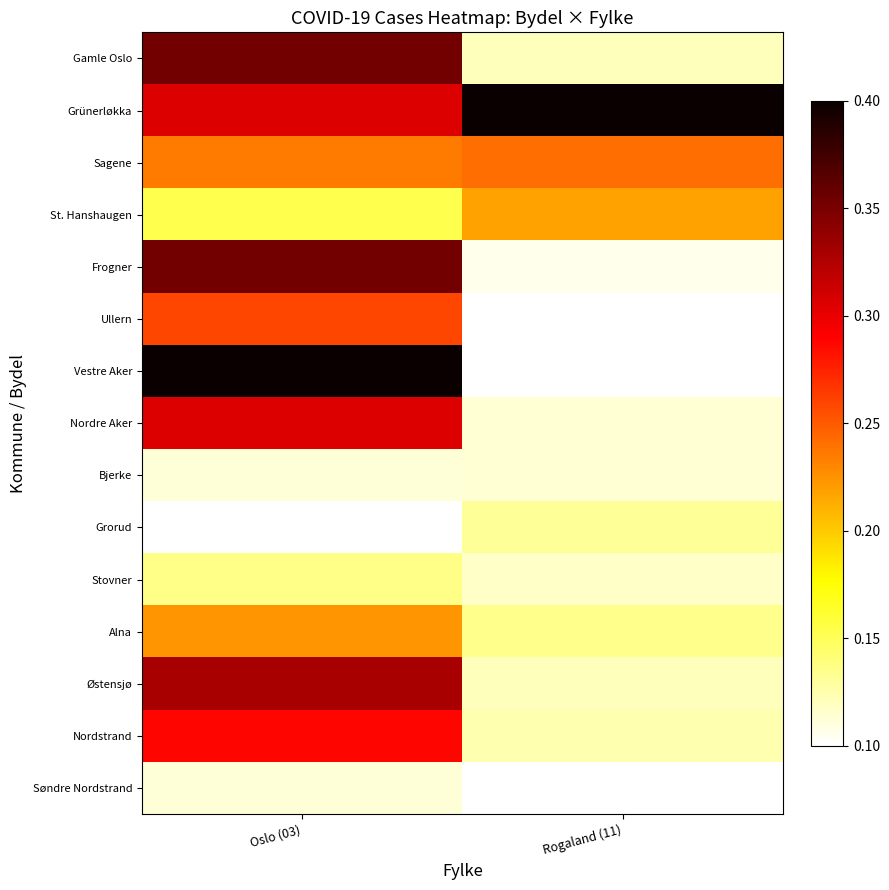

Which series has the widest spread of values?

Vestre Aker